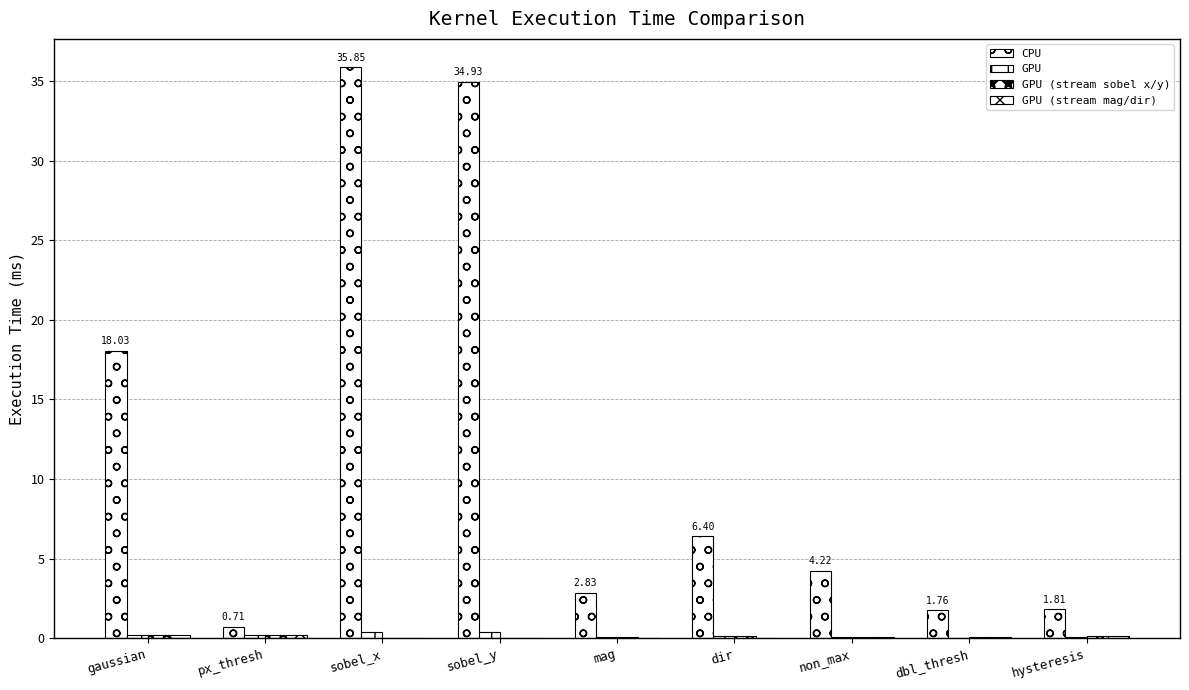

How many series are shown in this chart?

4